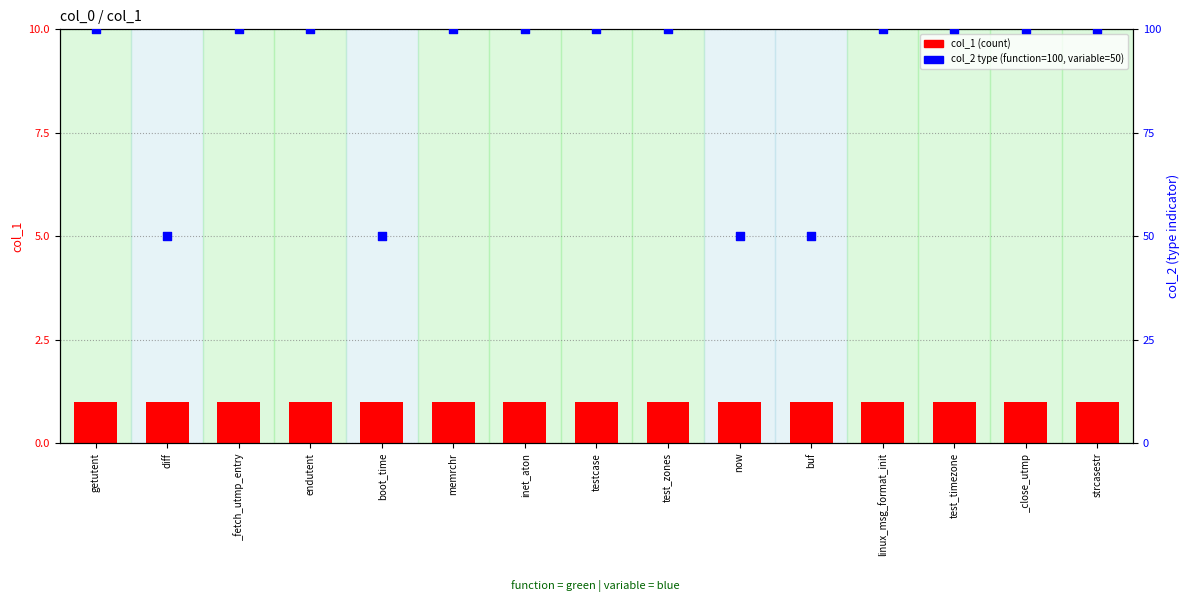

What is the total value across all series at inet_aton?

101